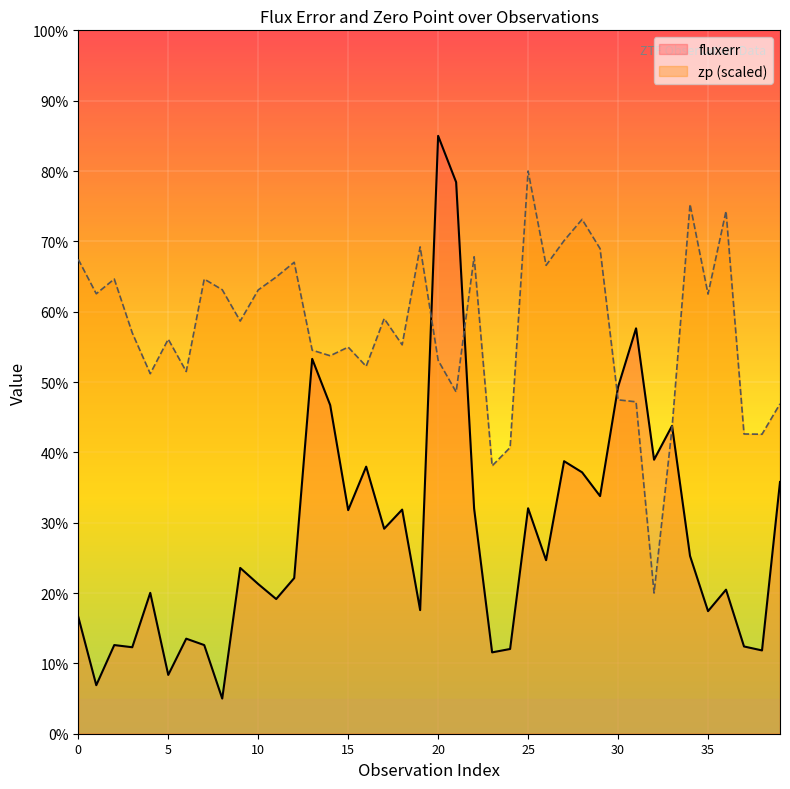

How many lines are shown in the chart?

2